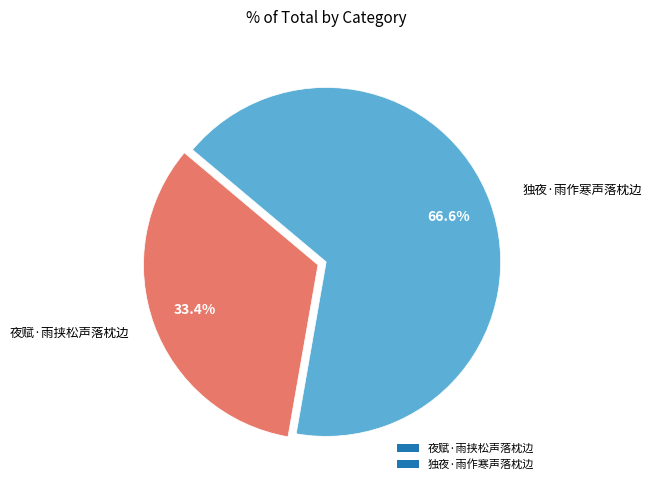

Combined, do 独夜·雨作寒声落枕边 and 夜赋·雨挟松声落枕边 account for over 50%?

Yes